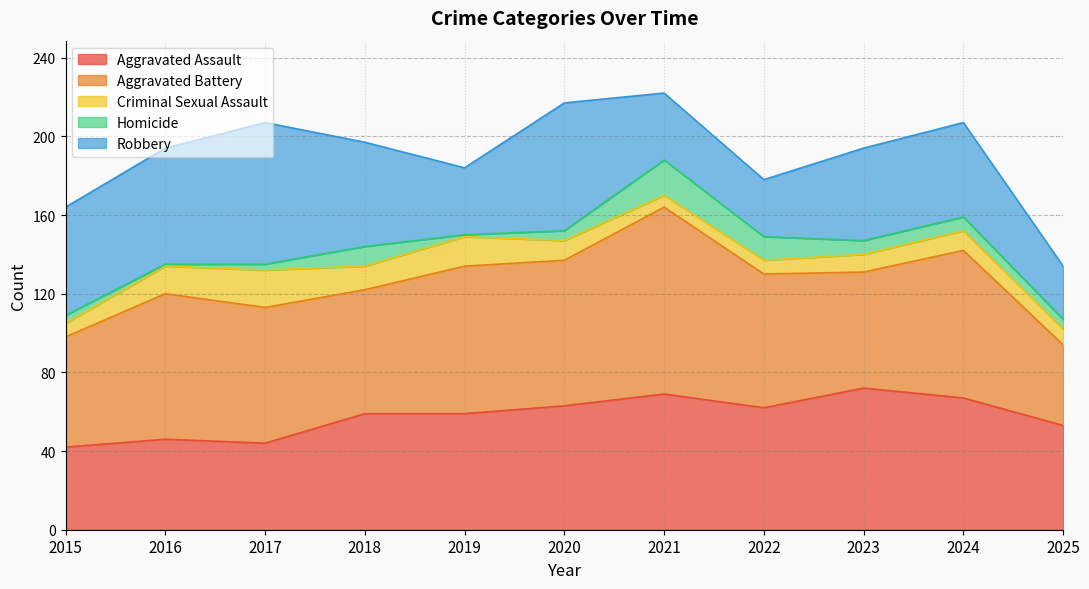

The Criminal Sexual Assault series shows 17 at 2024. True or false?

False